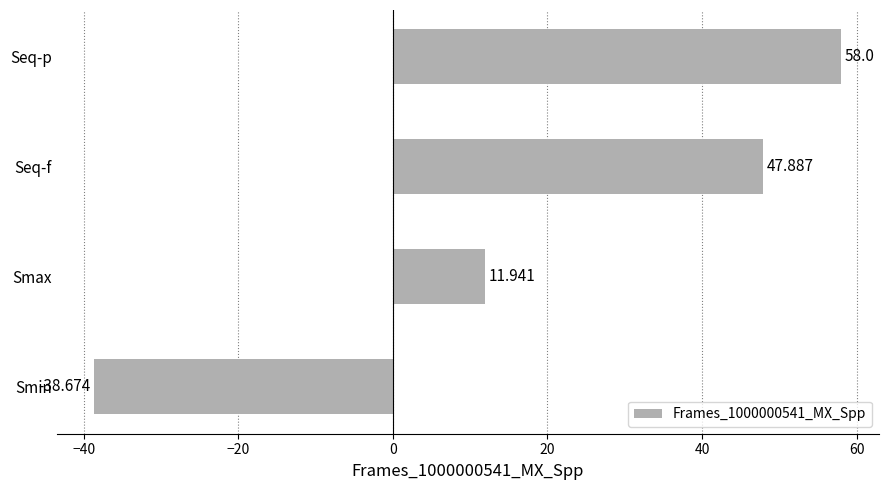

List the labels in order of value, largest first.

Seq-p, Seq-f, Smax, Smin